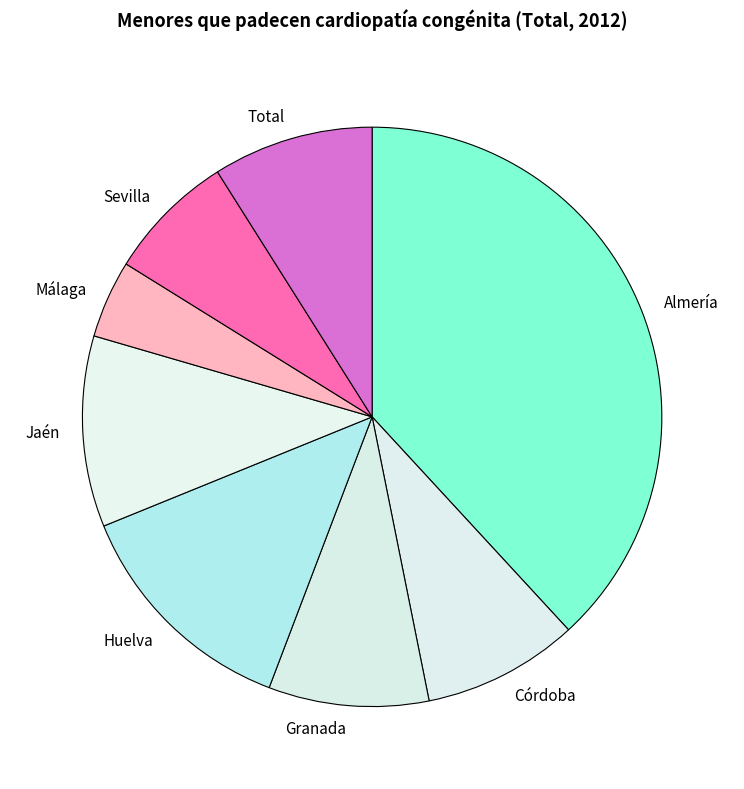

Is there a majority slice in this chart?

No